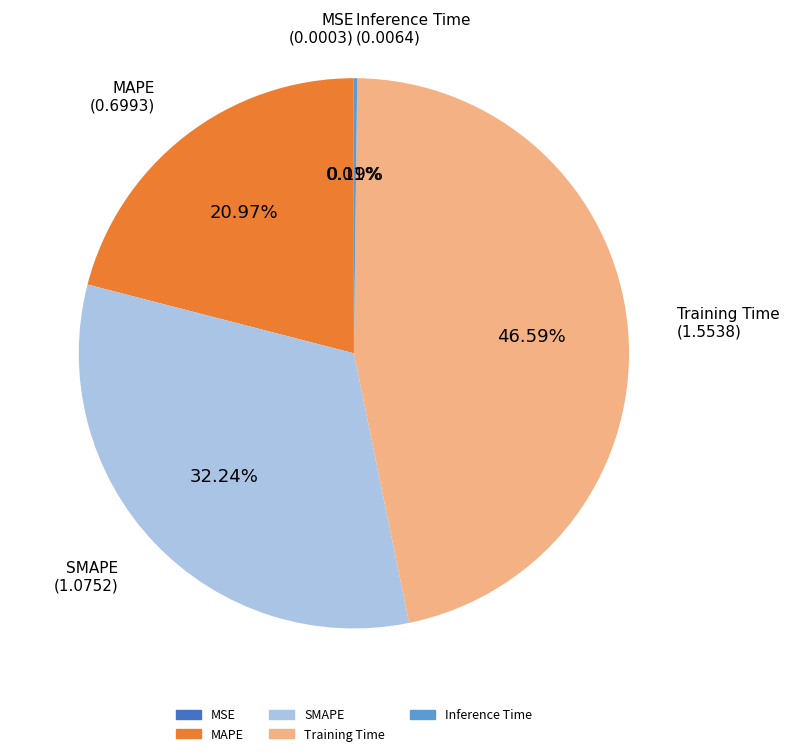

Do SMAPE and MAPE together represent more than half of the pie?

Yes